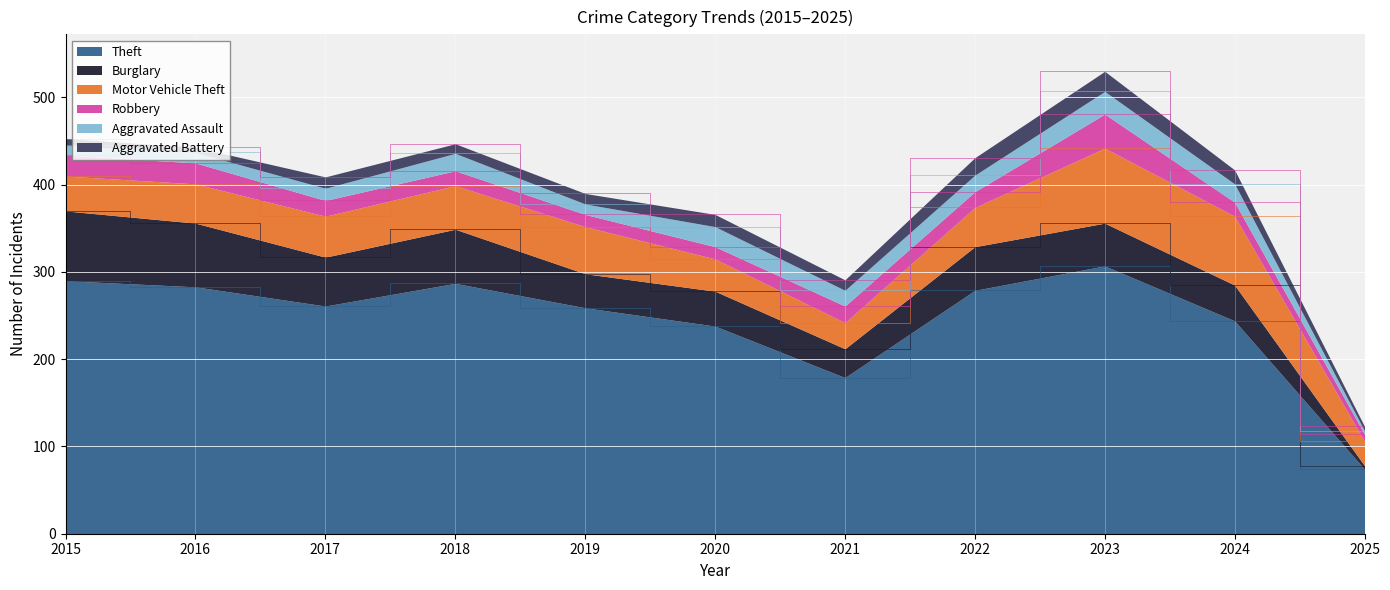

At which category does Theft reach its first local valley?

2017